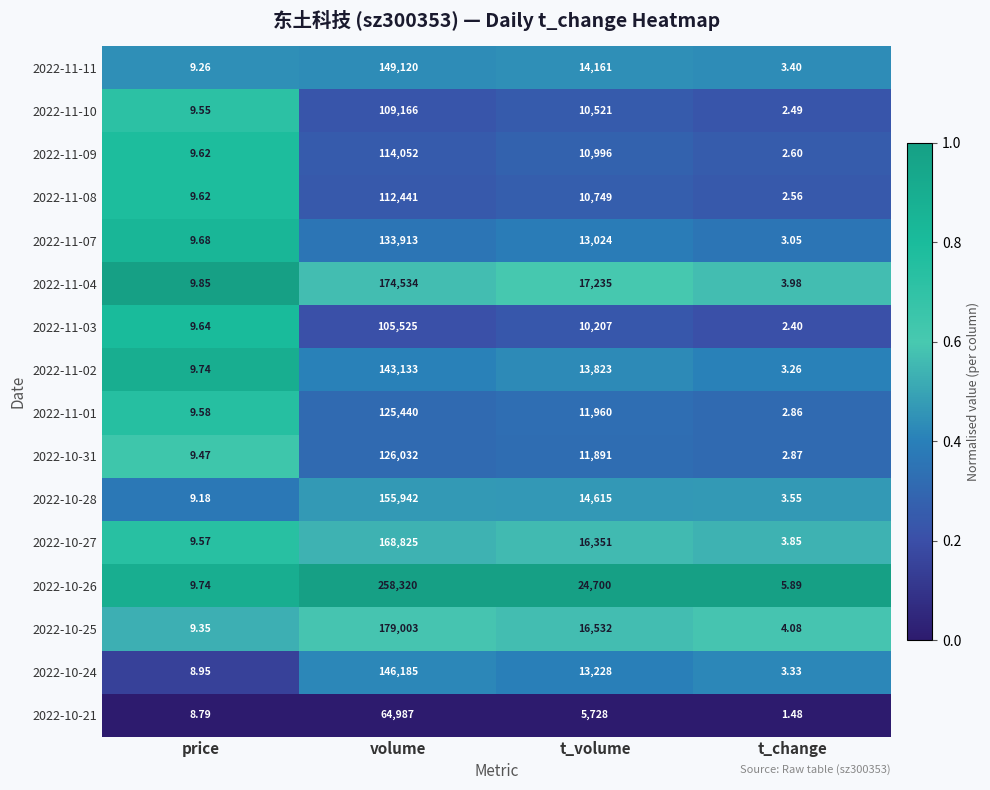

Rank the series by their maximum value, from highest to lowest.

2022-10-26, 2022-10-25, 2022-11-04, 2022-10-27, 2022-10-28, 2022-11-11, 2022-10-24, 2022-11-02, 2022-11-07, 2022-10-31, 2022-11-01, 2022-11-09, 2022-11-08, 2022-11-10, 2022-11-03, 2022-10-21